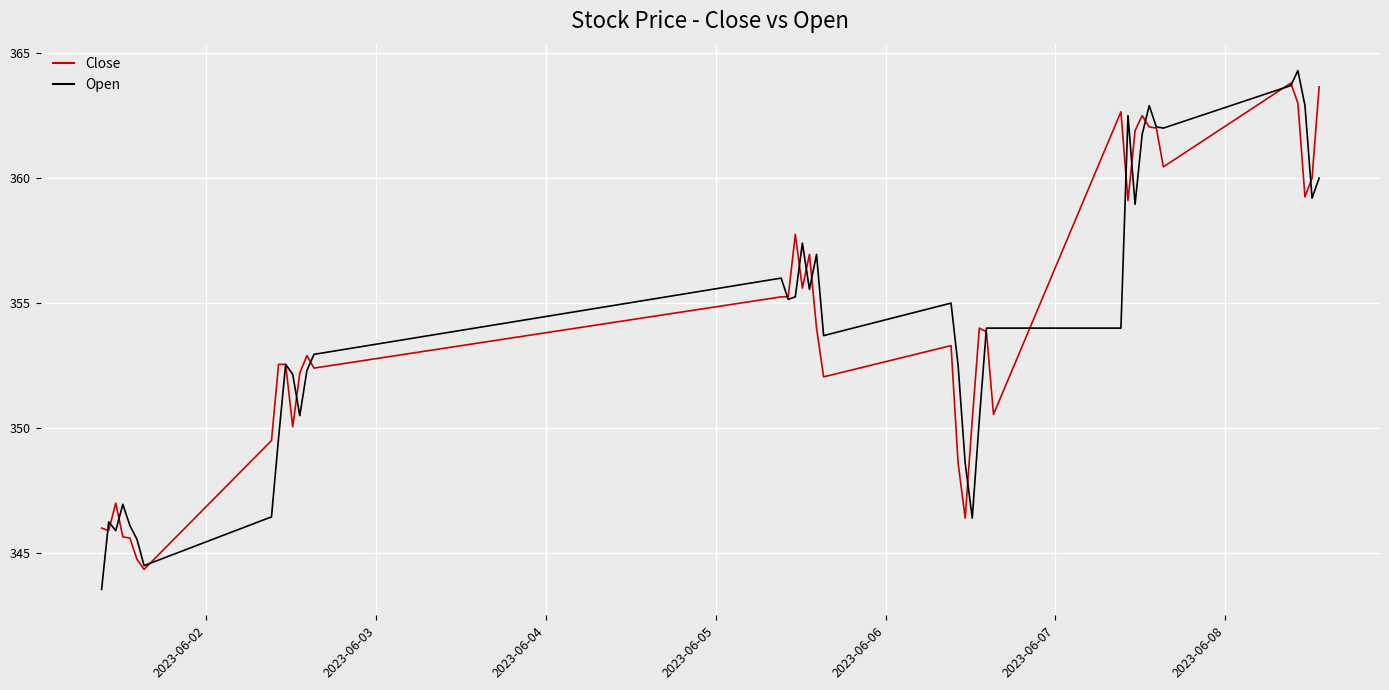

What is the maximum value shown in the chart?

364.3